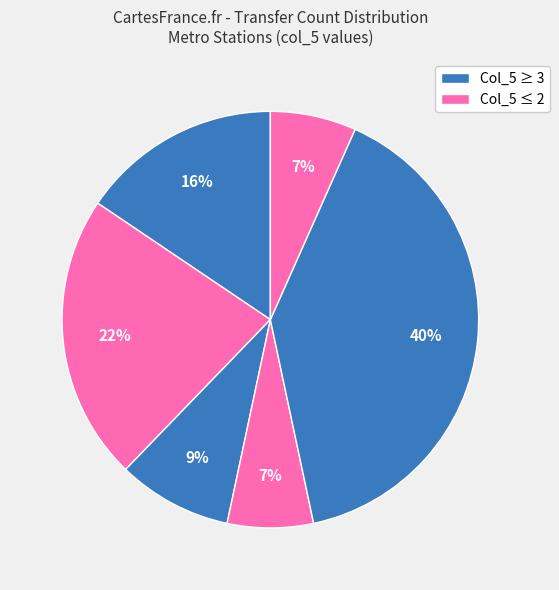

Count the number of slices in the pie.

6